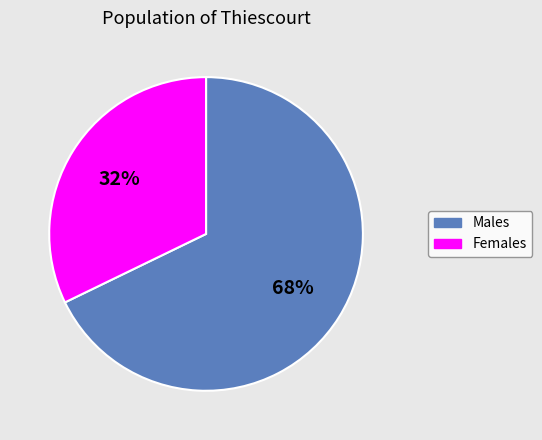

What percentage is the Males slice, to the nearest percent?

68%